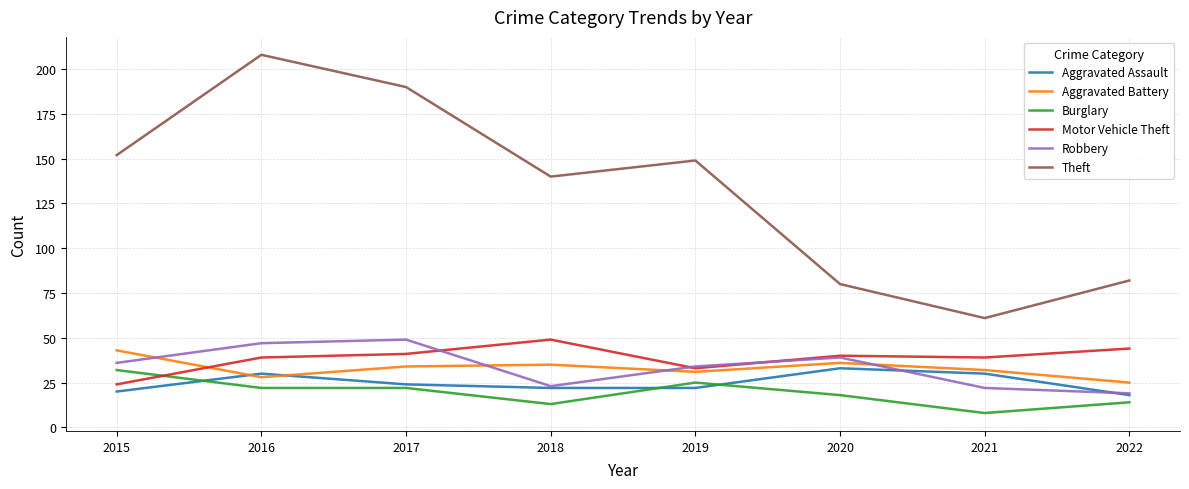

What is the difference between the Aggravated Assault values at 2022 and 2020?

15